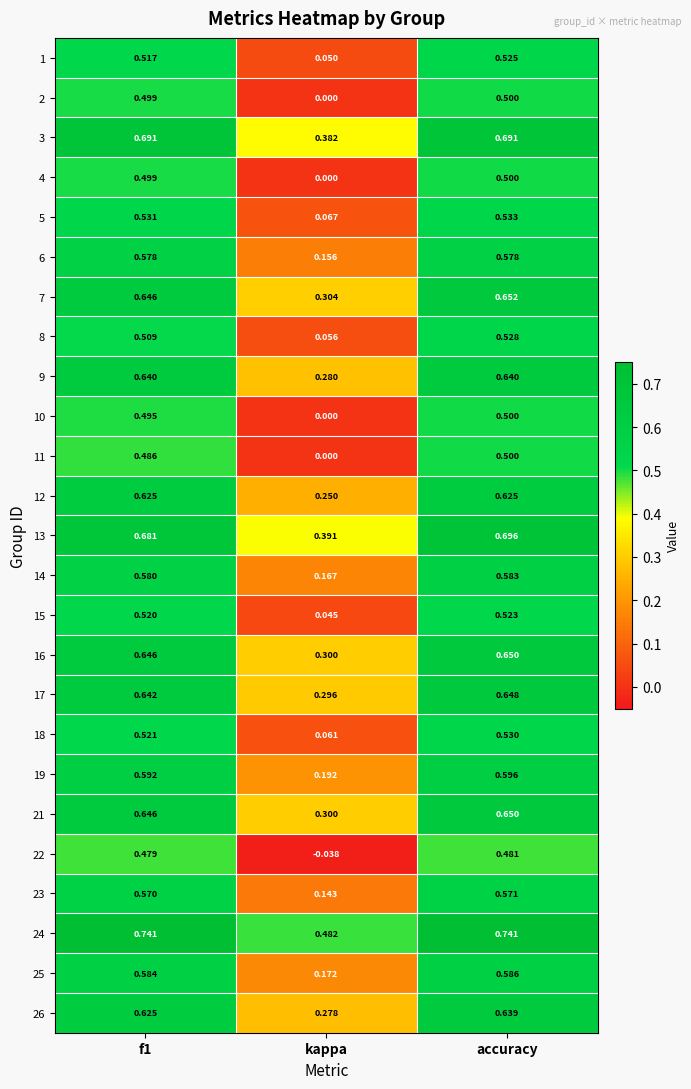

At which label is 13 closest to 0?

kappa